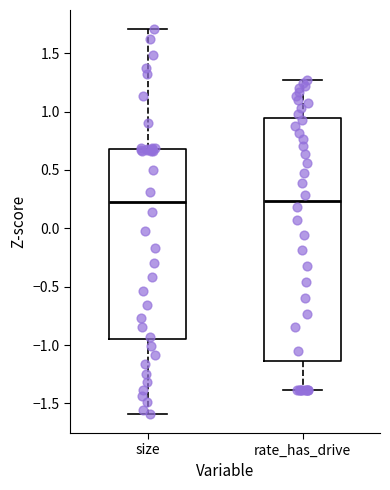

Reading left to right, read every box against the y-axis: the position of its median line, the range the box covers, and the ends of its whiskers. The values are not printed on the chart, so give them approximately, as read against the axis.

size: median 0.25, box -0.95 to 0.70, whiskers -1.60 to 1.70
rate_has_drive: median 0.25, box -1.15 to 0.95, whiskers -1.40 to 1.25